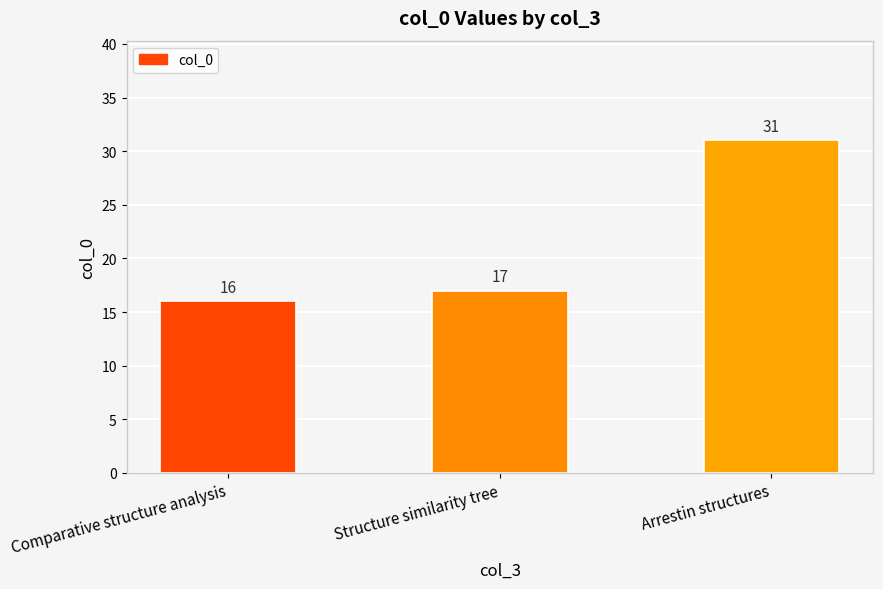

What is the ratio of the value at Structure similarity tree to the value at Arrestin structures?

0.5